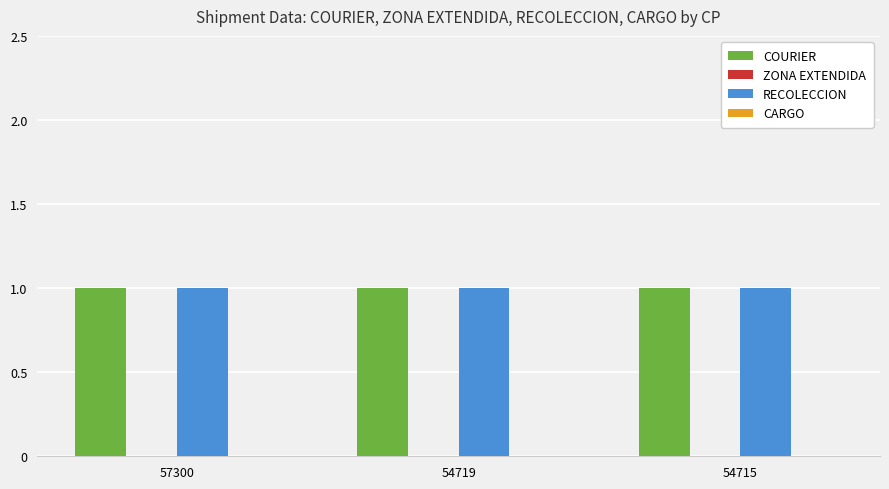

Which series has the largest range (max minus min)?

COURIER